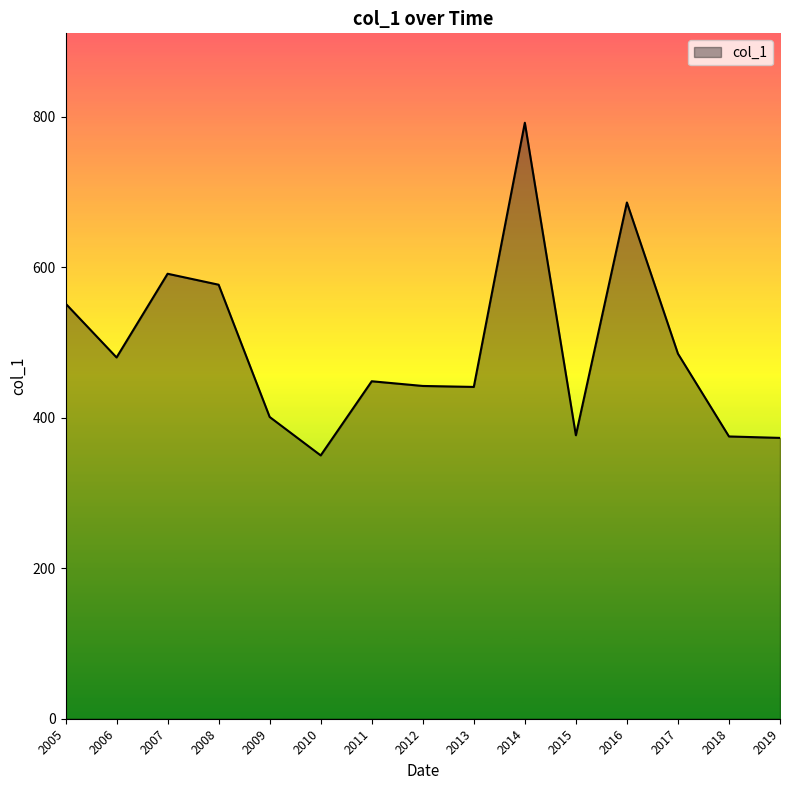

The value at 2010 is 194.2. True or false?

False